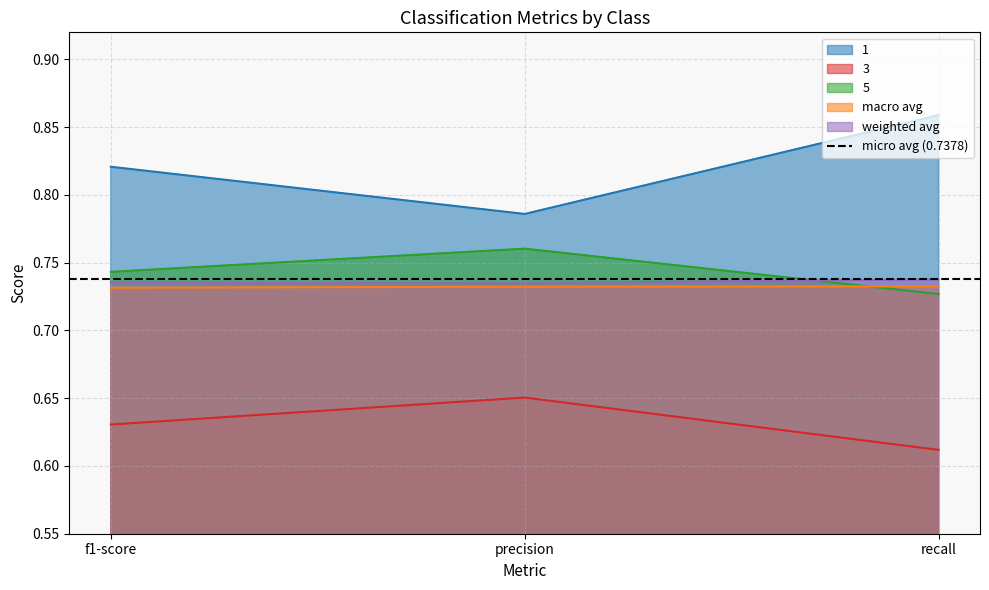

What position from the right is recall?

1